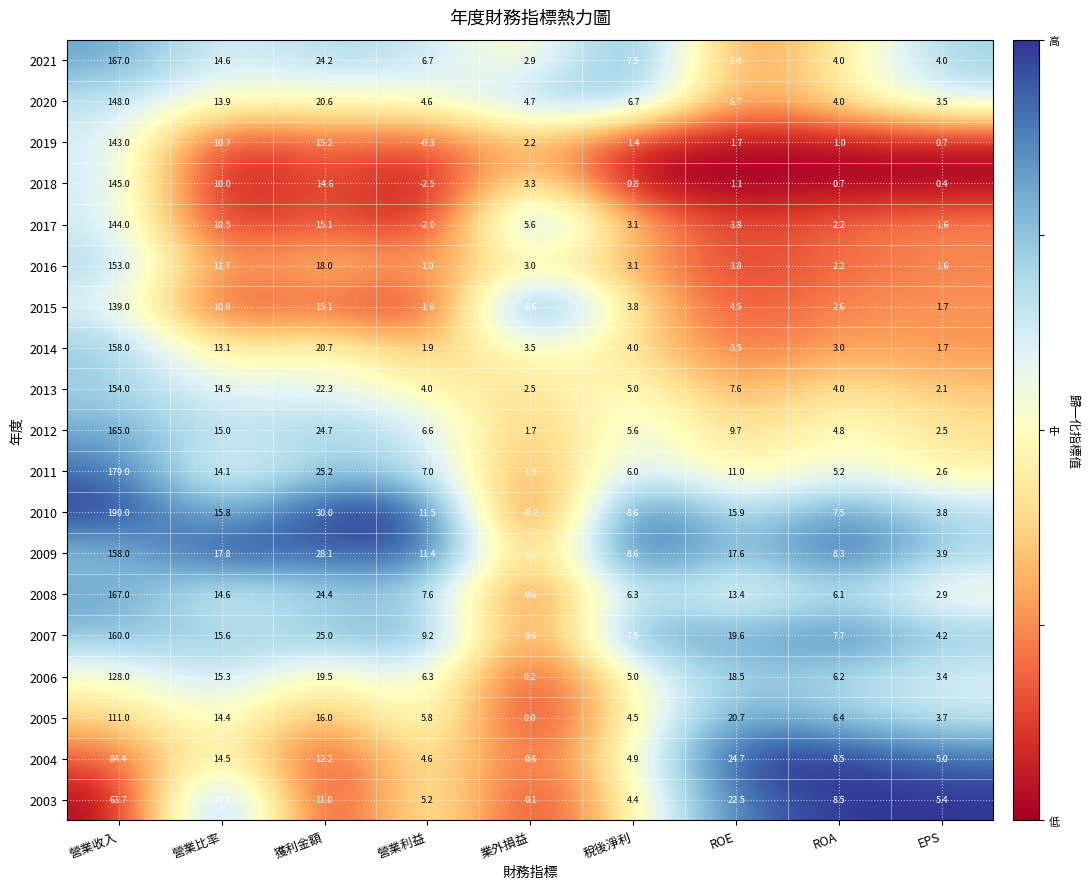

Which series has the largest total across all categories?

2010